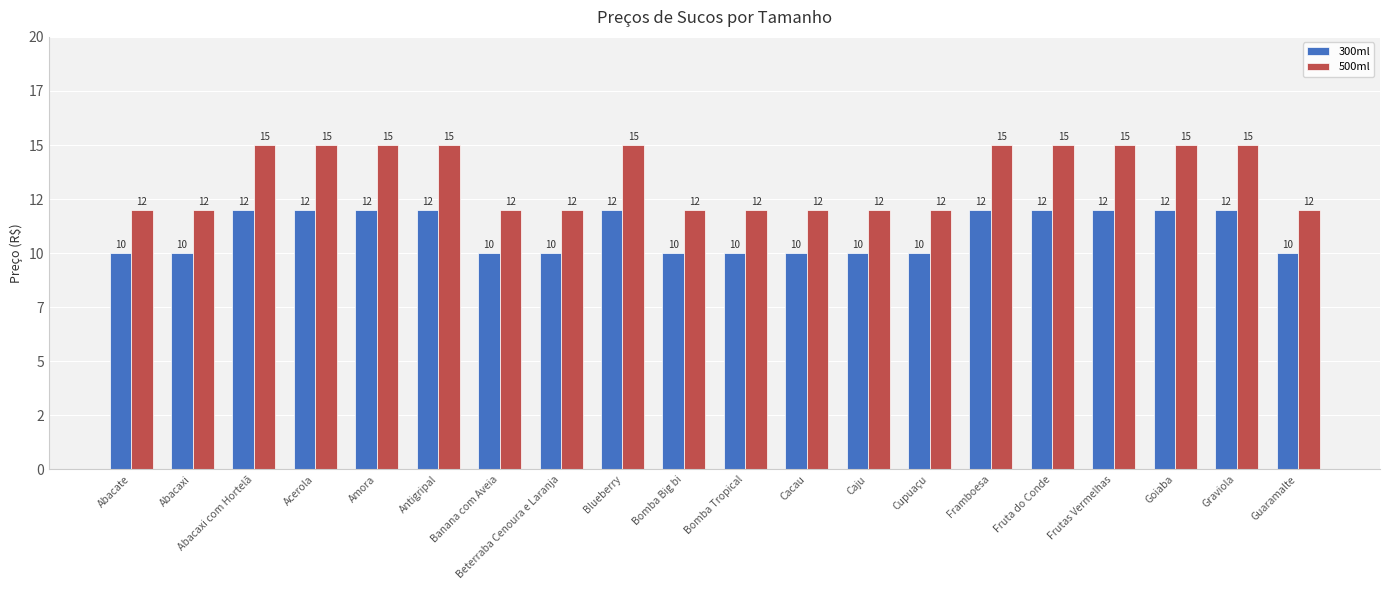

At Amora, list the series in order from largest to smallest.

500ml, 300ml